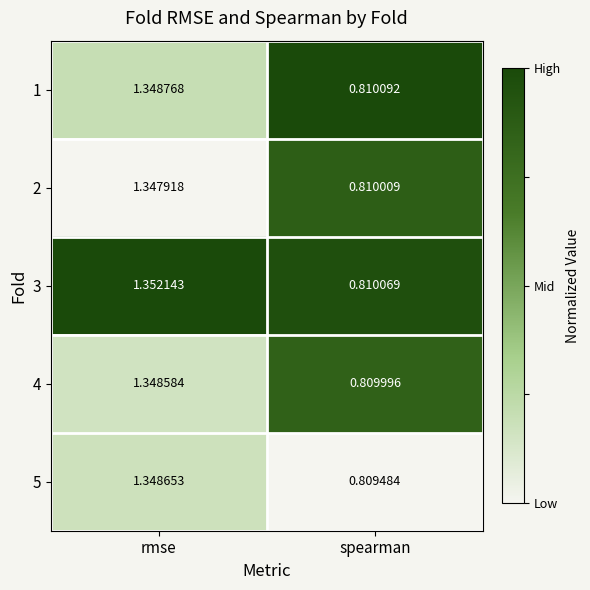

At which category is the sum across all series the highest?

rmse